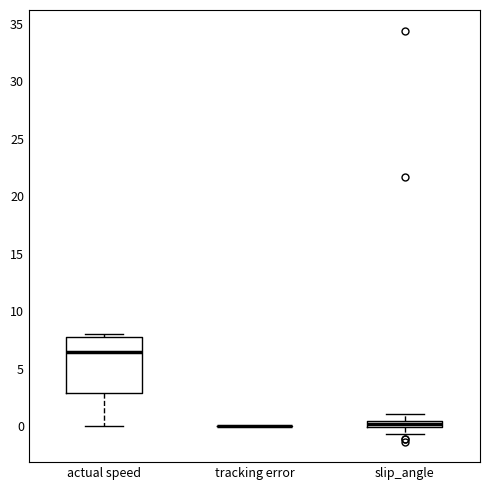

Which box is the tallest, from its lower edge to its upper edge?

actual speed